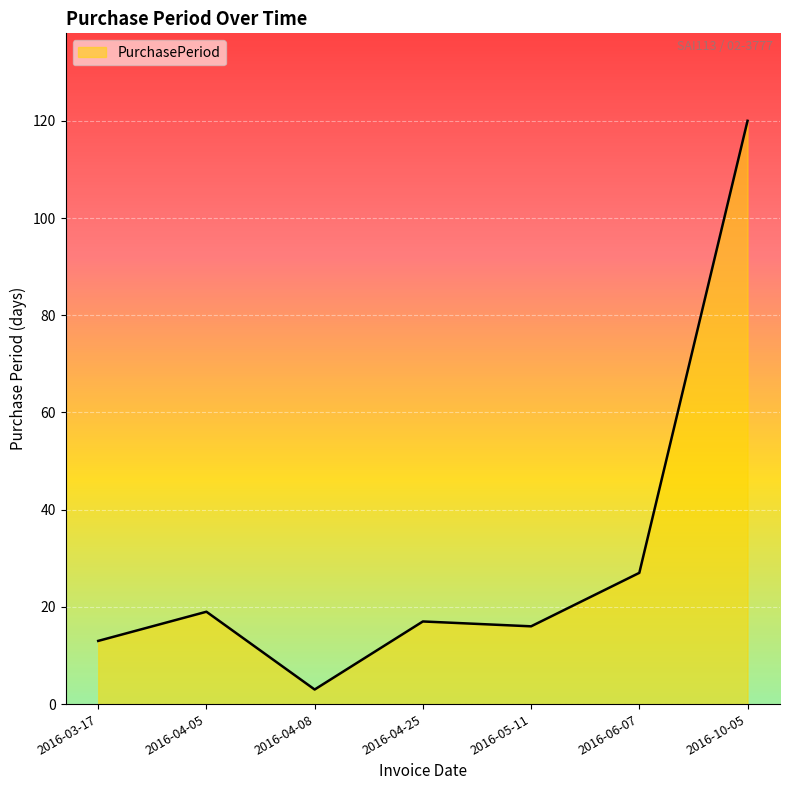

At which category does the chart reach its minimum across all series?

2016-04-08